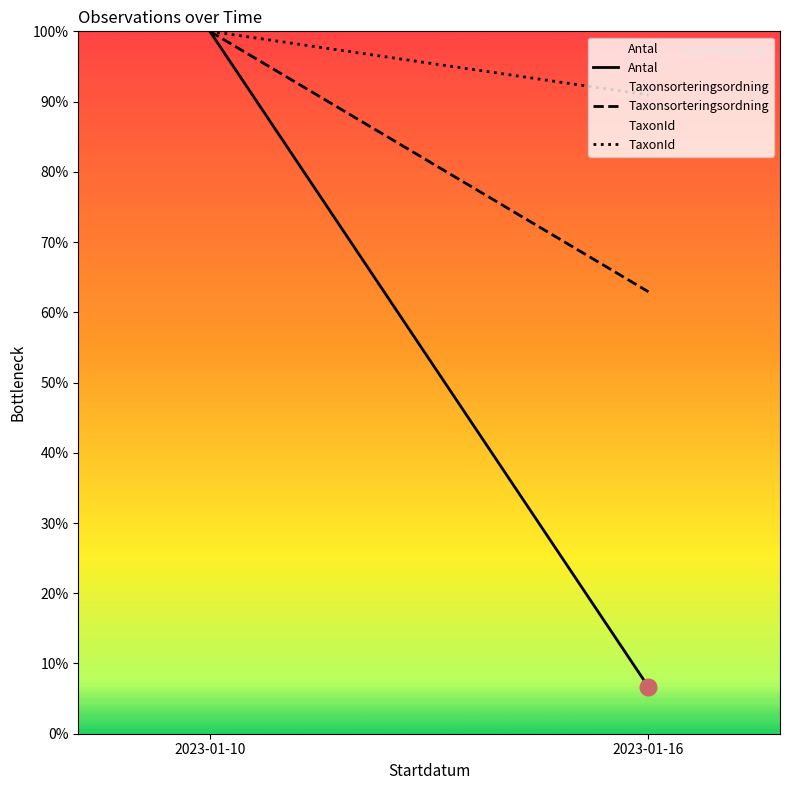

What is the value of the Taxonsorteringsordning point at the 1st from the left?

100.0